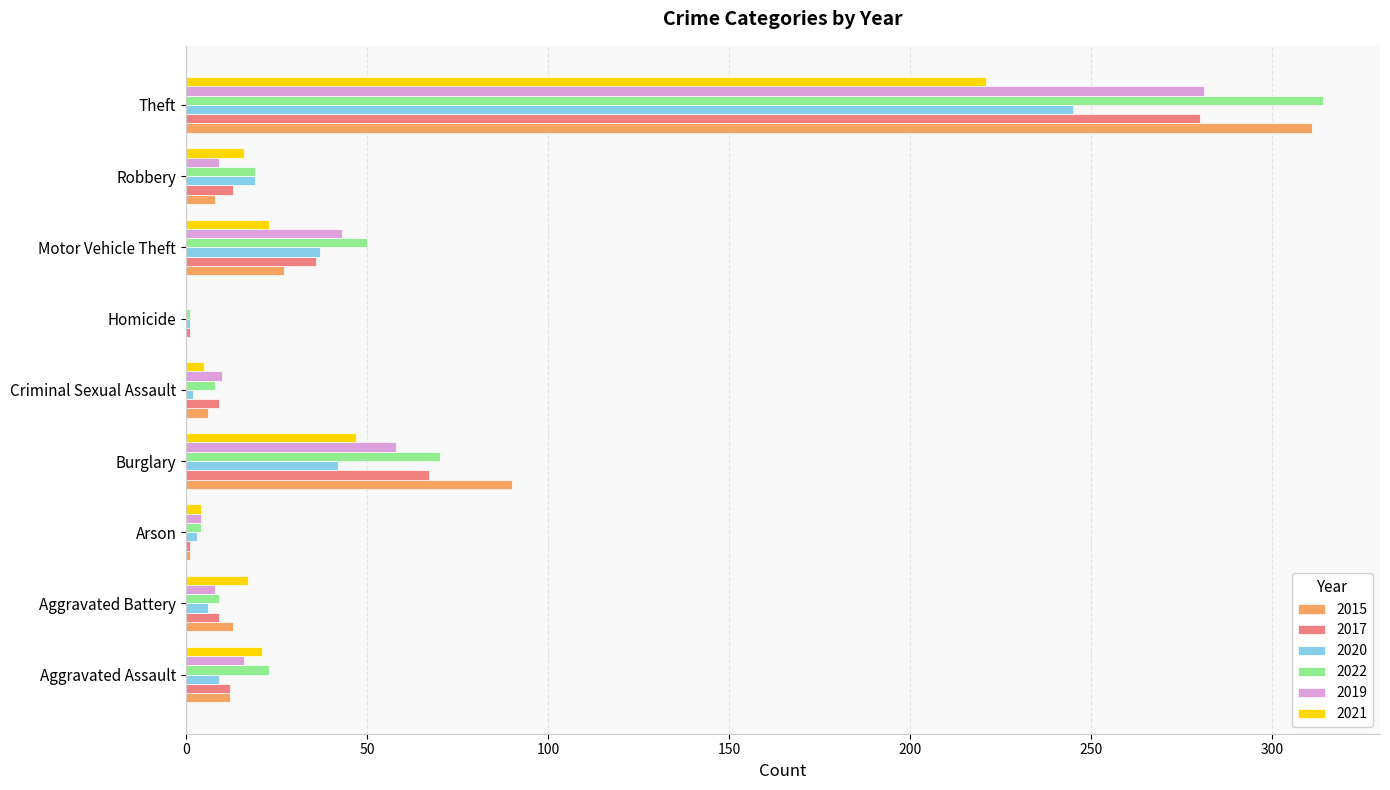

Between Burglary and Criminal Sexual Assault, which series saw the biggest shift?

2015